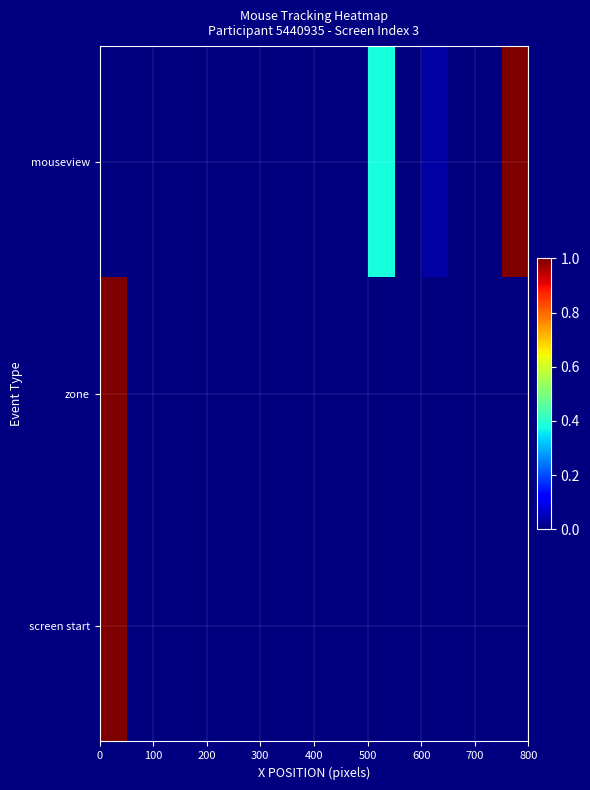

Rank the series by their maximum value, from lowest to highest.

screen start, zone, mouseview